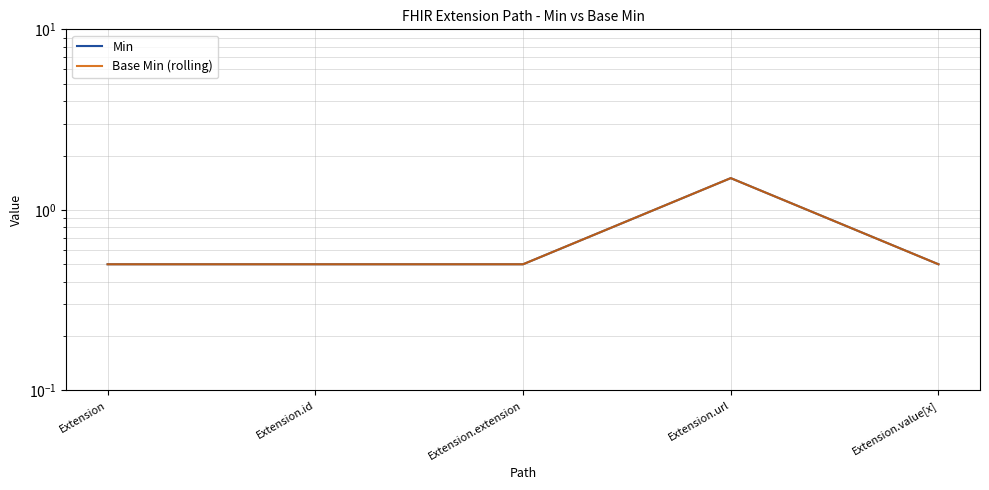

Where is Base Min (rolling) nearest to the value 1?

Extension